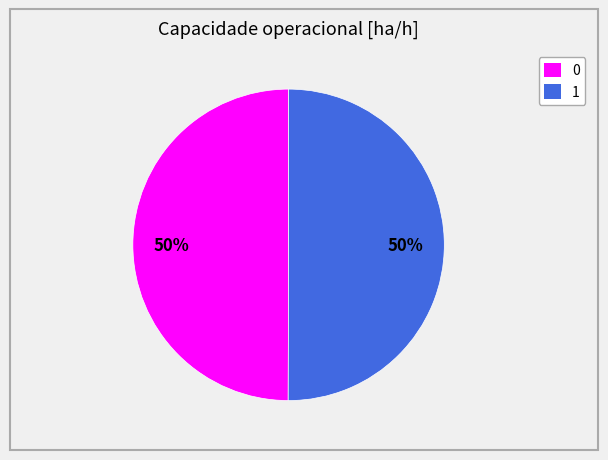

How many slices are in this pie chart?

2